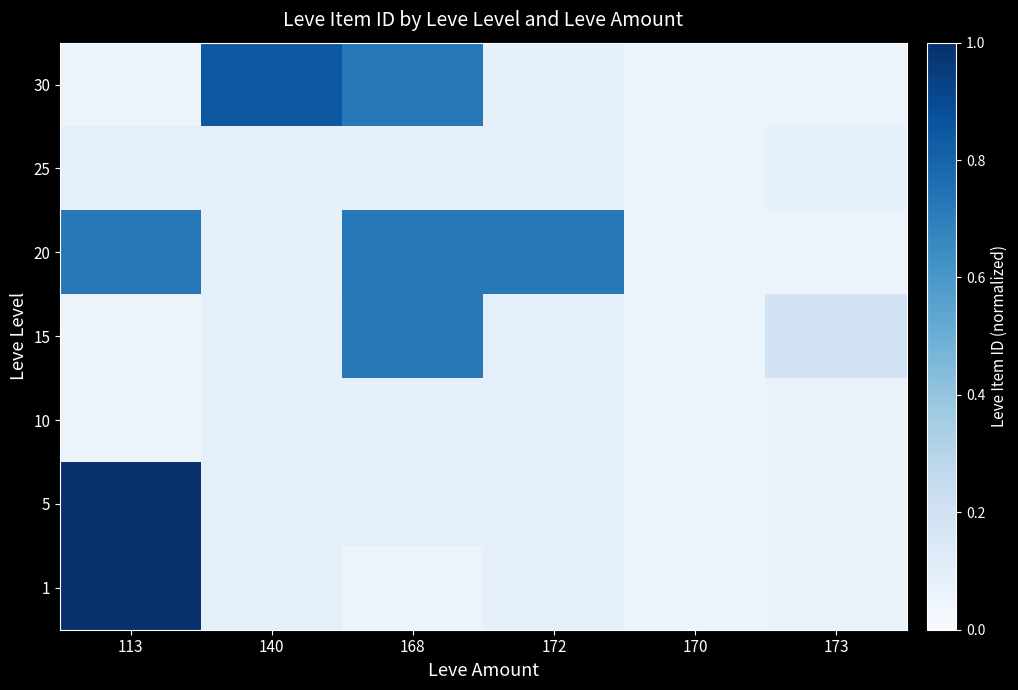

Rank the series at 173 from highest to lowest value.

15, 25, 1, 5, 10, 30, 20